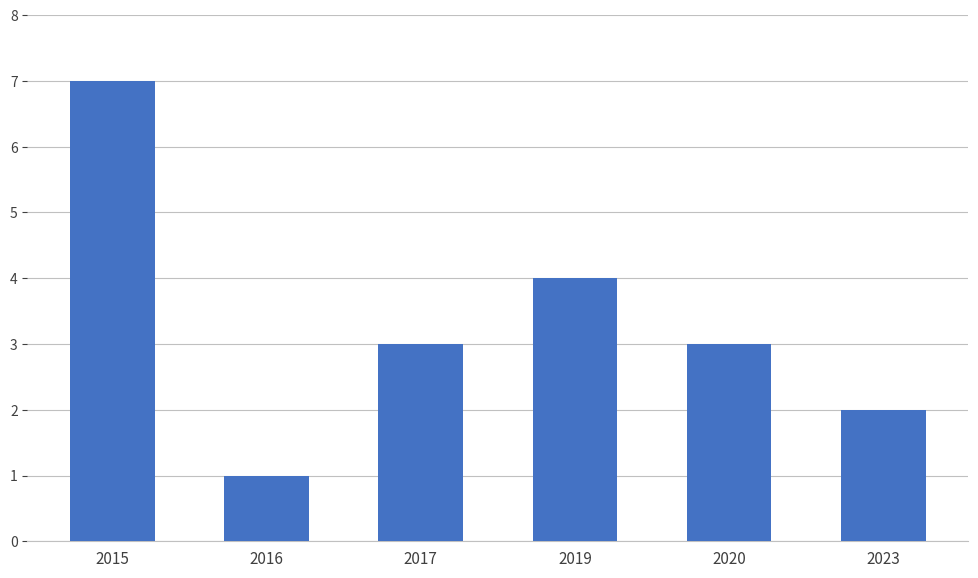

Reading right to left, what are all the values shown in this chart?

2023=2	2020=3	2019=4	2017=3	2016=1	2015=7